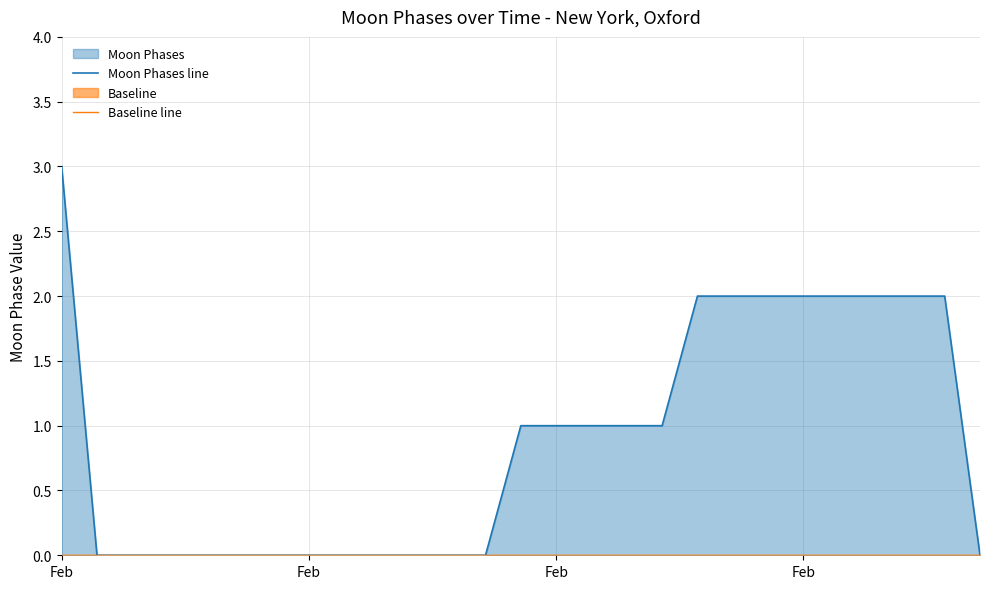

True or false: Moon Phases line has a value of 1 at Feb.

False